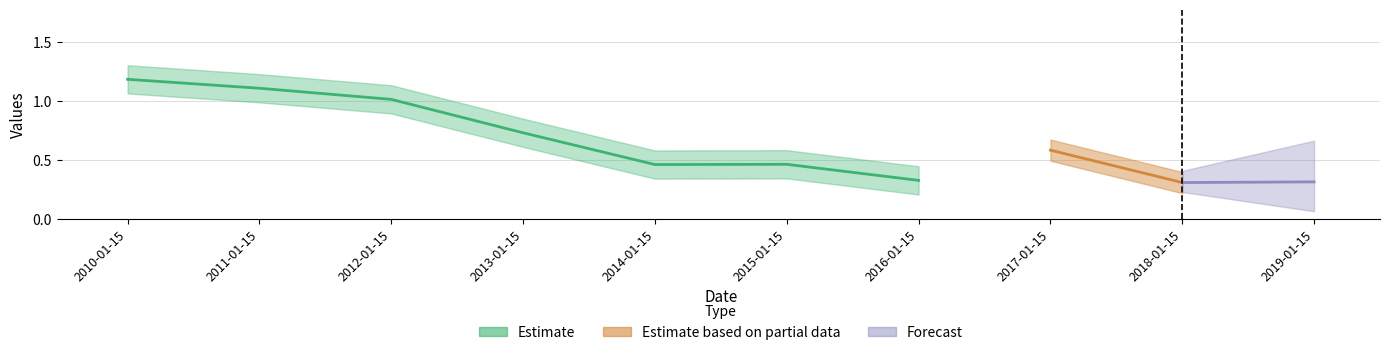

At which label is the value closest to 0?

2018-01-15